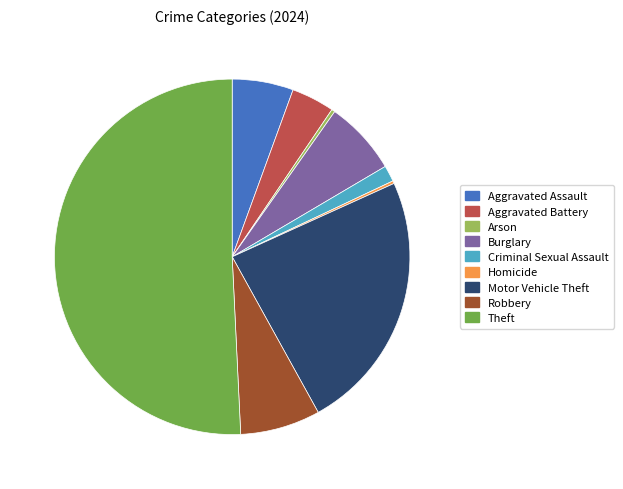

Which slice represents more than half of the pie?

Theft